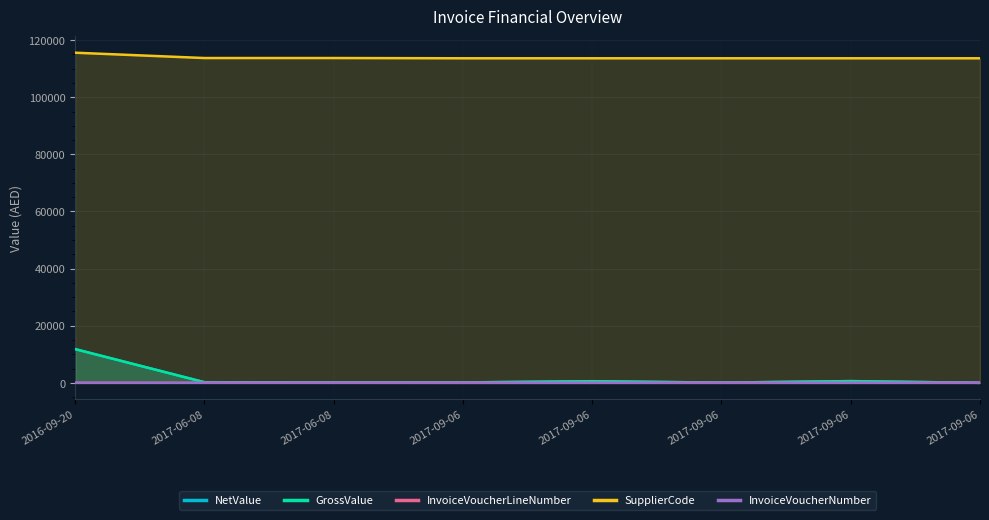

Which series has the largest total across all categories?

SupplierCode